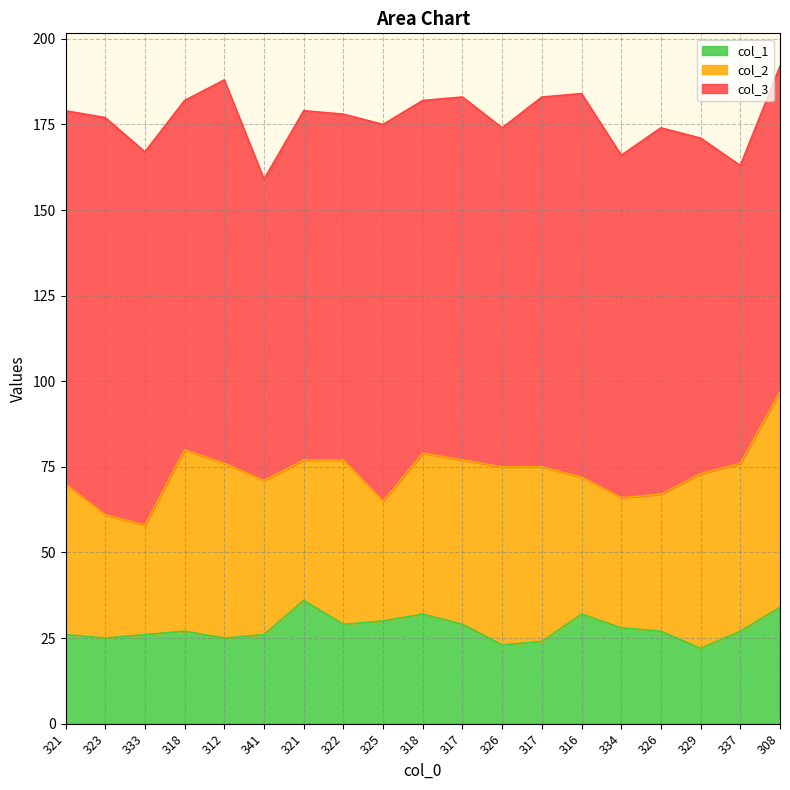

At 326, list the series in order from largest to smallest.

col_3, col_2, col_1